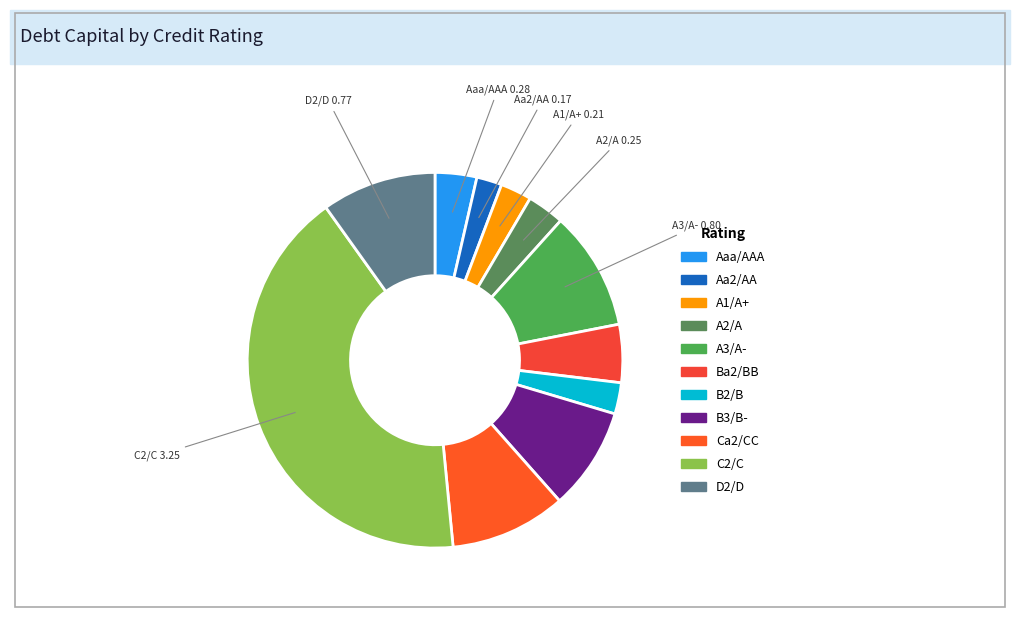

To the nearest percent, what is the average slice percentage?

9%